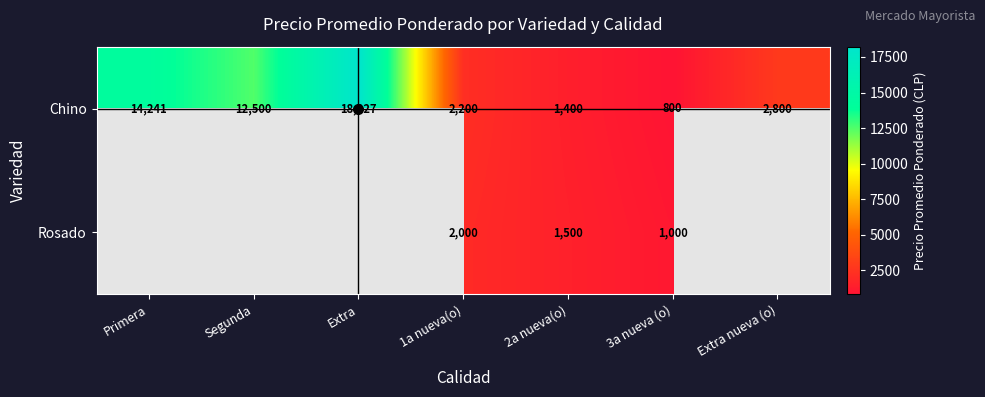

What is the total value across all series at 1a nueva(o)?

4200